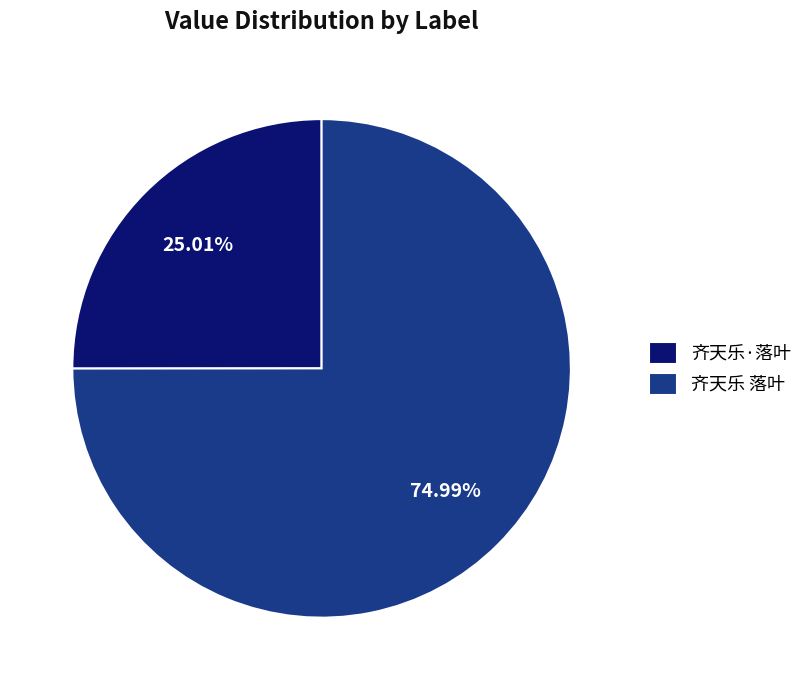

The 齐天乐·落叶 slice represents 33% of the pie. True or false?

False